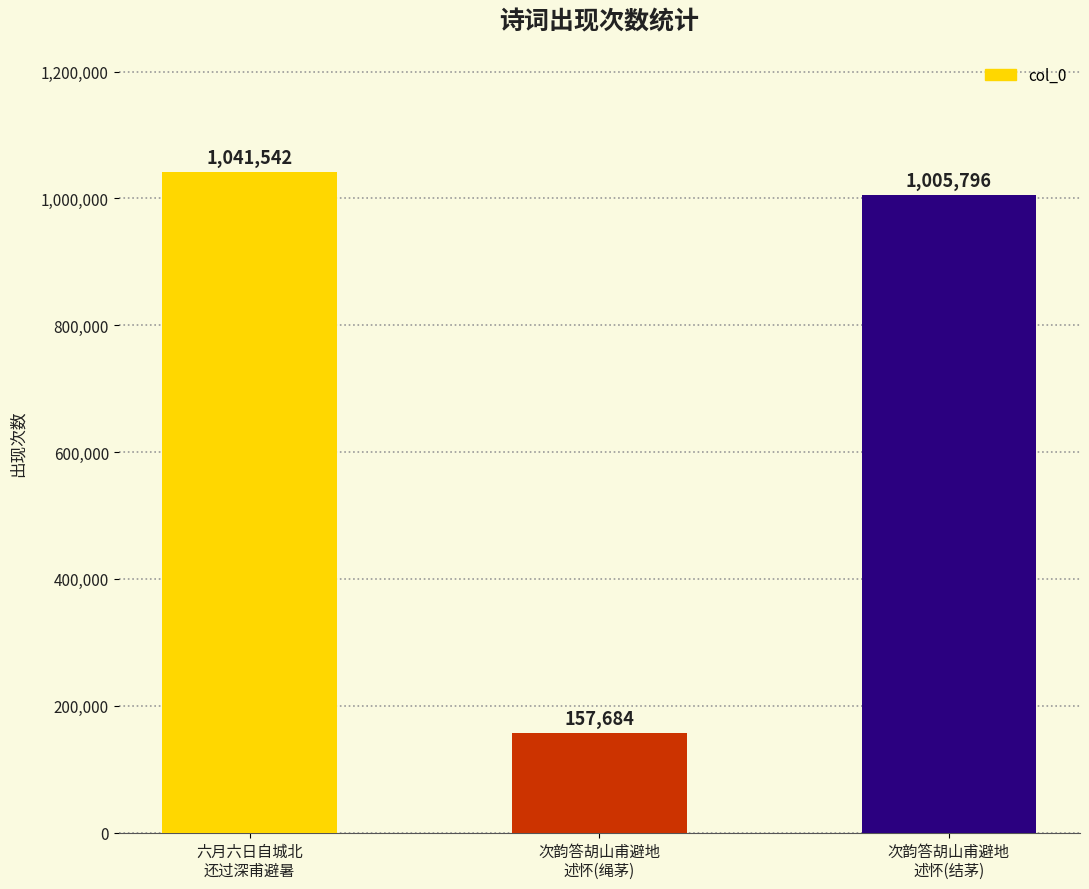

Reading left to right, what are all the values shown in this chart?

六月六日自城北
还过深甫避暑=1041542	次韵答胡山甫避地
述怀(绳茅)=157684	次韵答胡山甫避地
述怀(结茅)=1005796